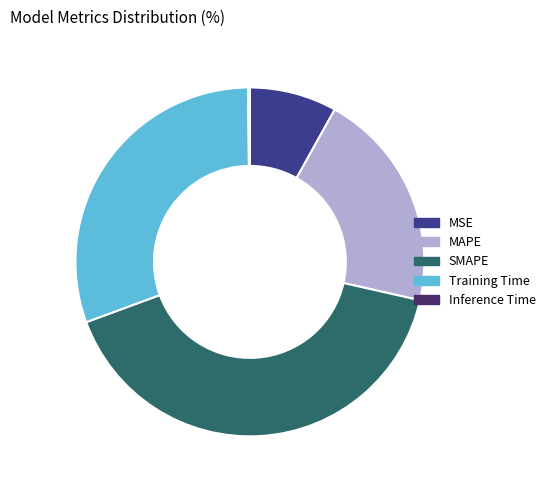

Which category has the biggest portion of the pie?

SMAPE